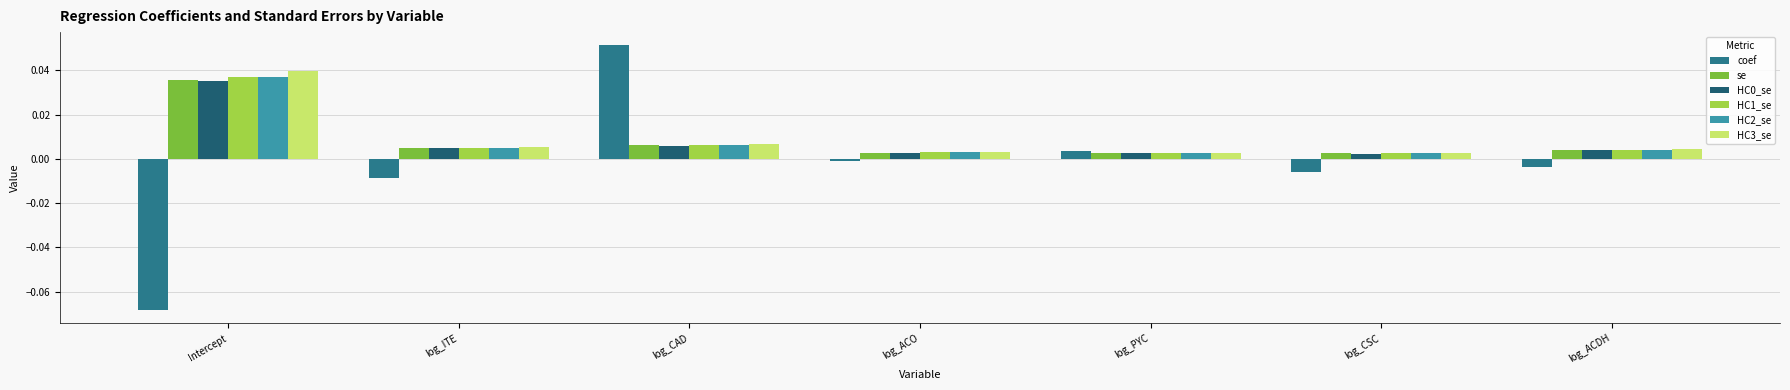

Does the chart contain any negative values?

Yes